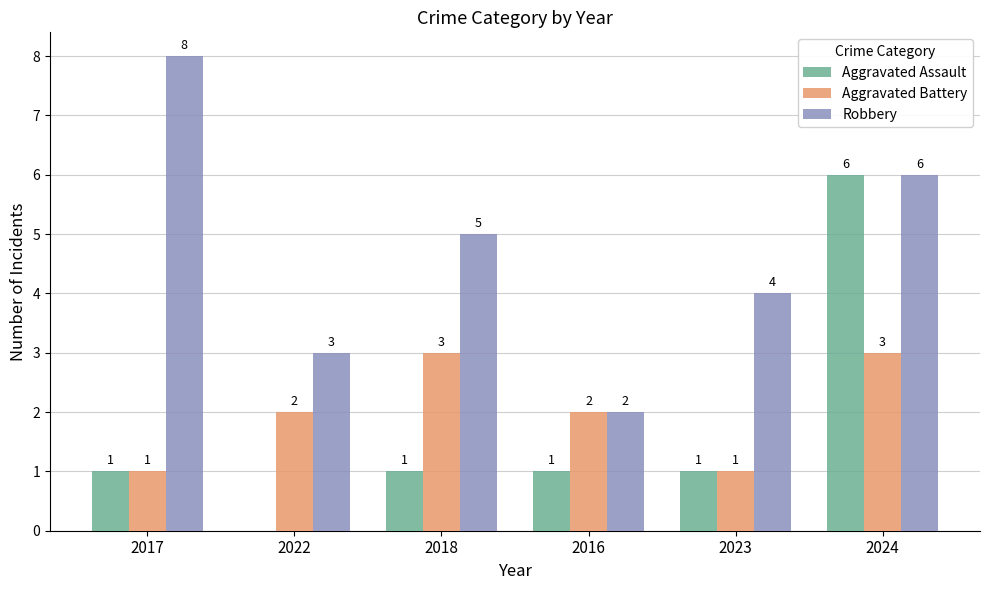

At which category is the sum across all series the highest?

2024